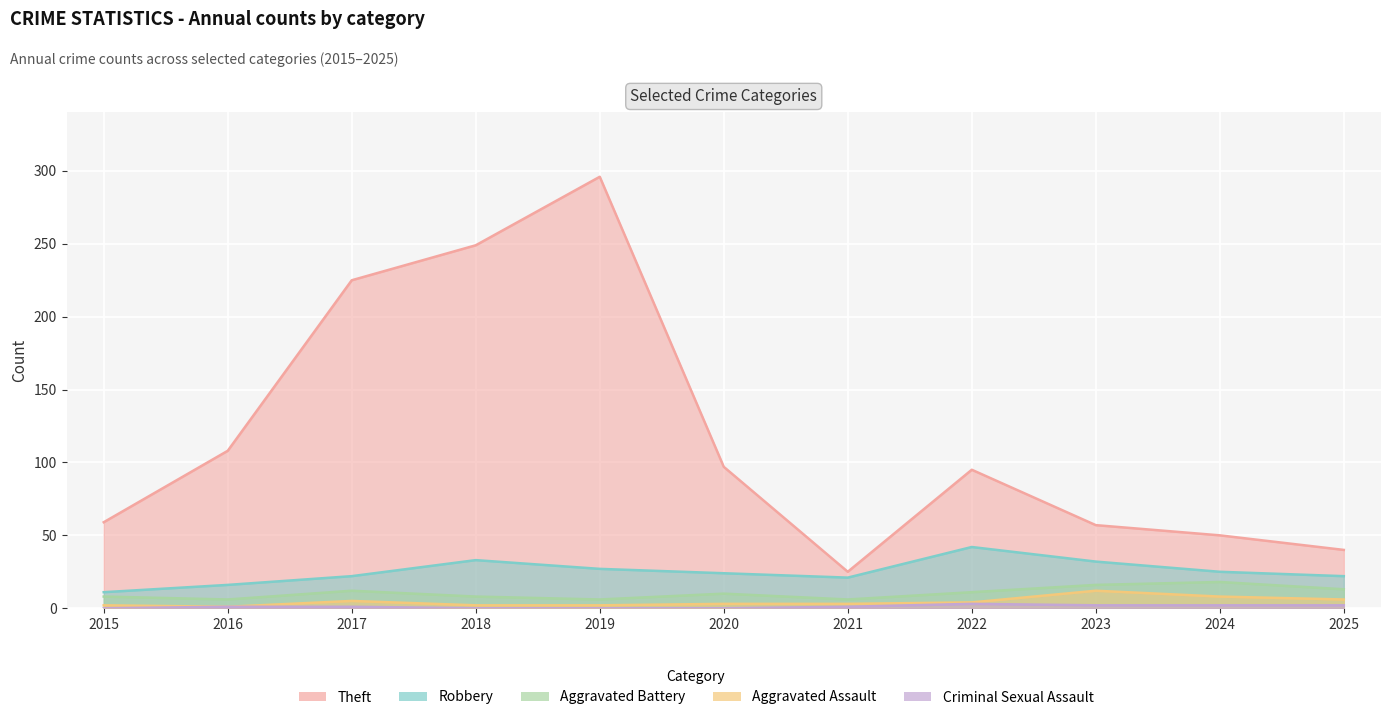

What are all the series names shown in the legend?

Theft, Robbery, Aggravated Battery, Aggravated Assault, Criminal Sexual Assault